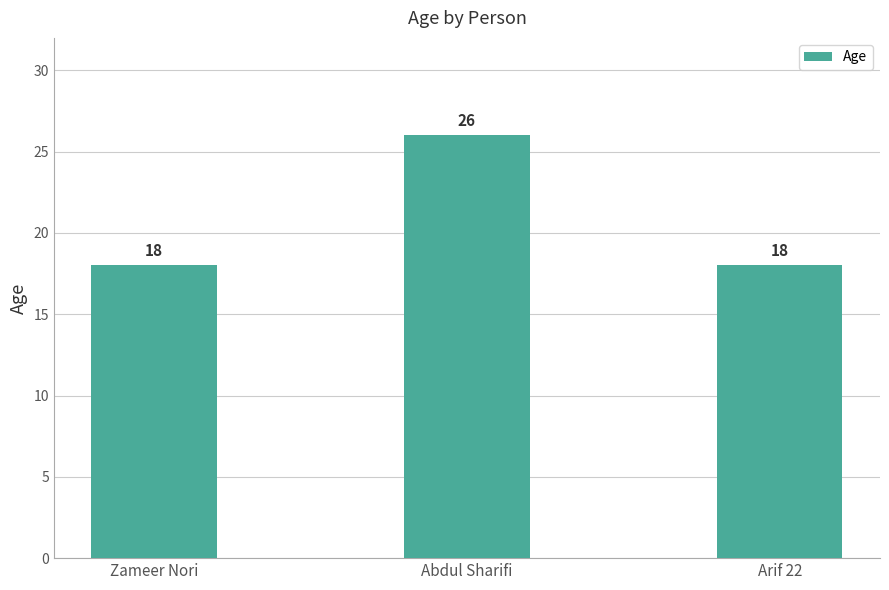

How many data points does each series have?

3